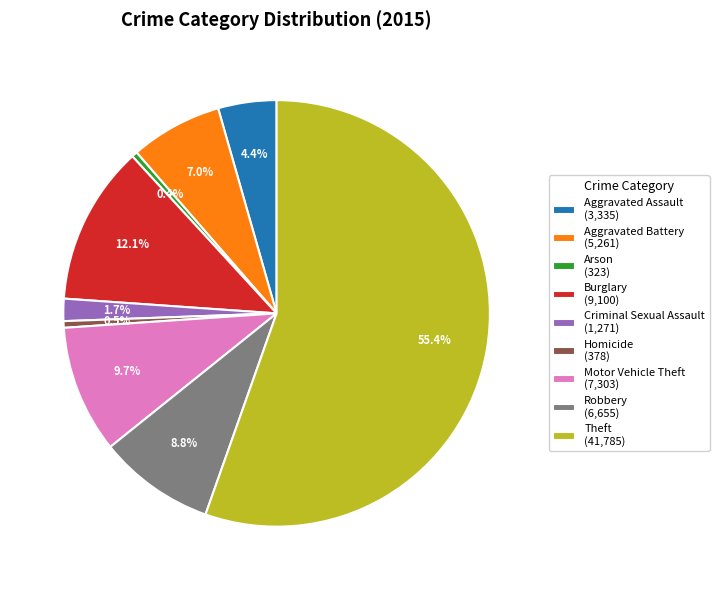

Which has a higher value, Arson or Aggravated Battery?

Aggravated Battery